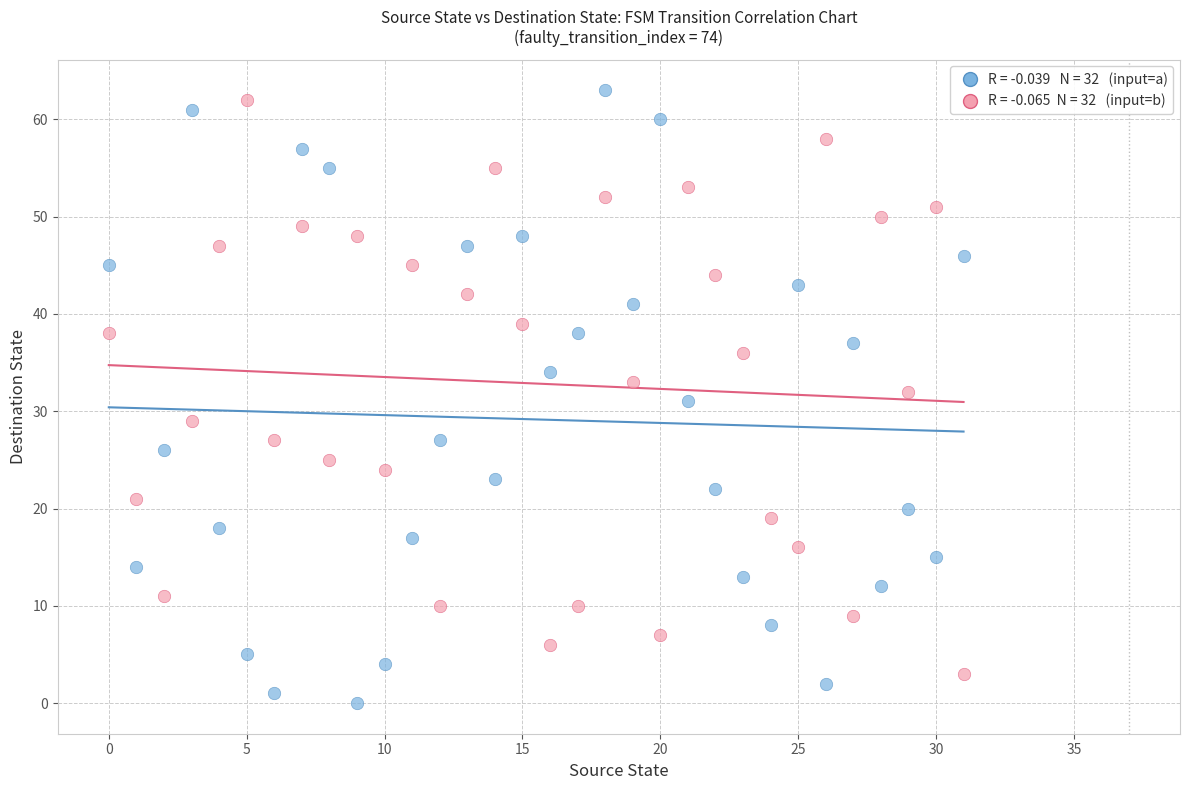

Across all data points, what is the range of Y values (max minus min)?

63